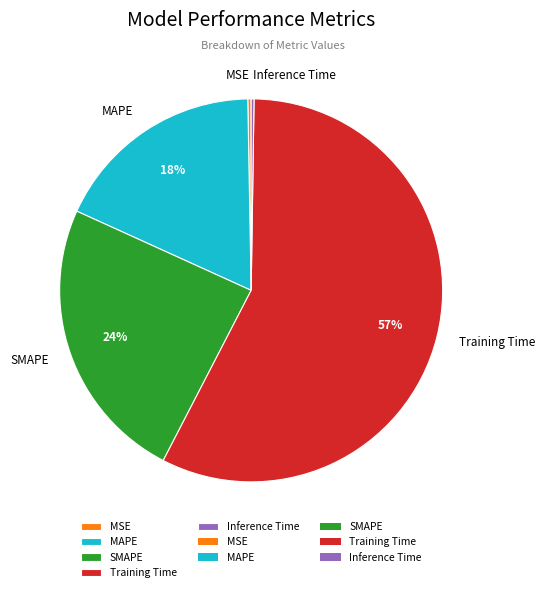

Do SMAPE and MAPE together represent more than half of the pie?

No